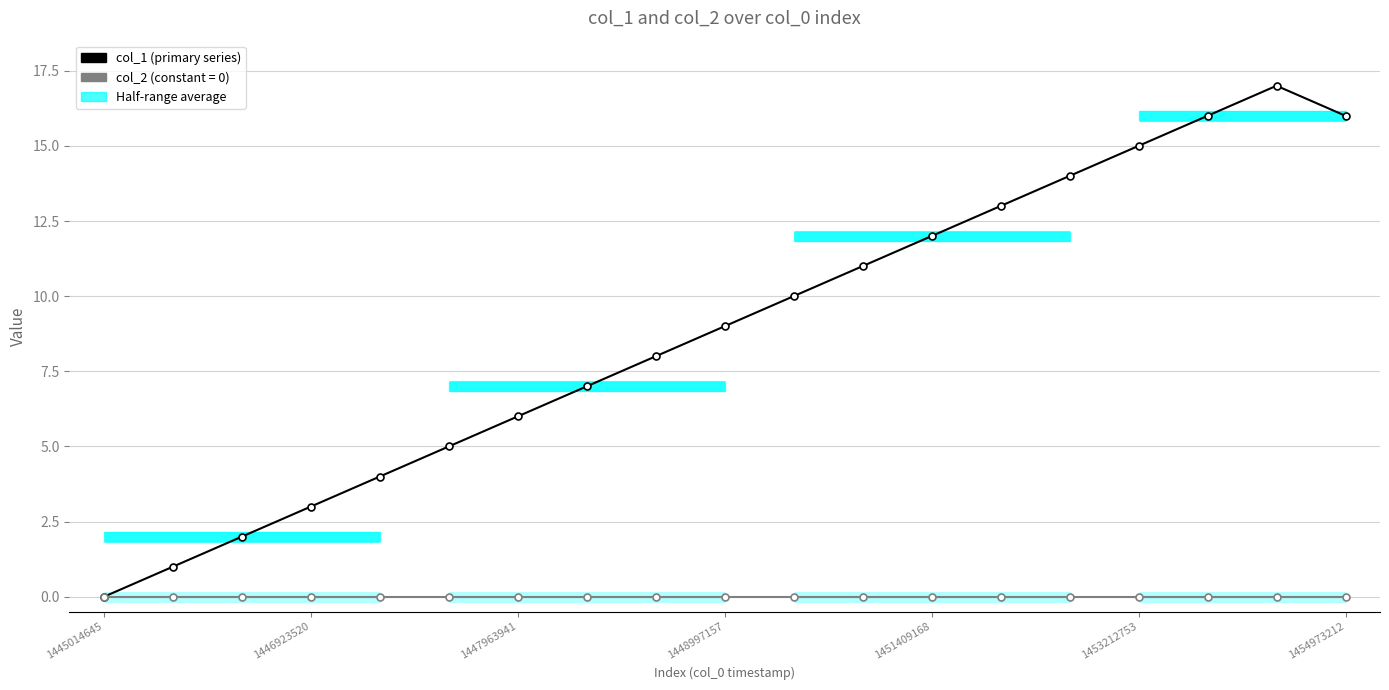

What are all the series names shown in the legend?

col_1, col_2